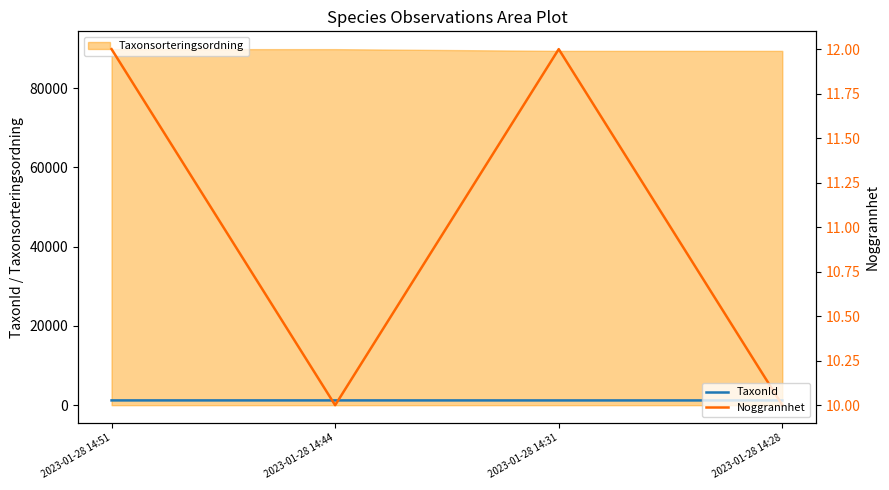

The value of Noggrannhet at 2023-01-28 14:44 is 16. True or false?

False